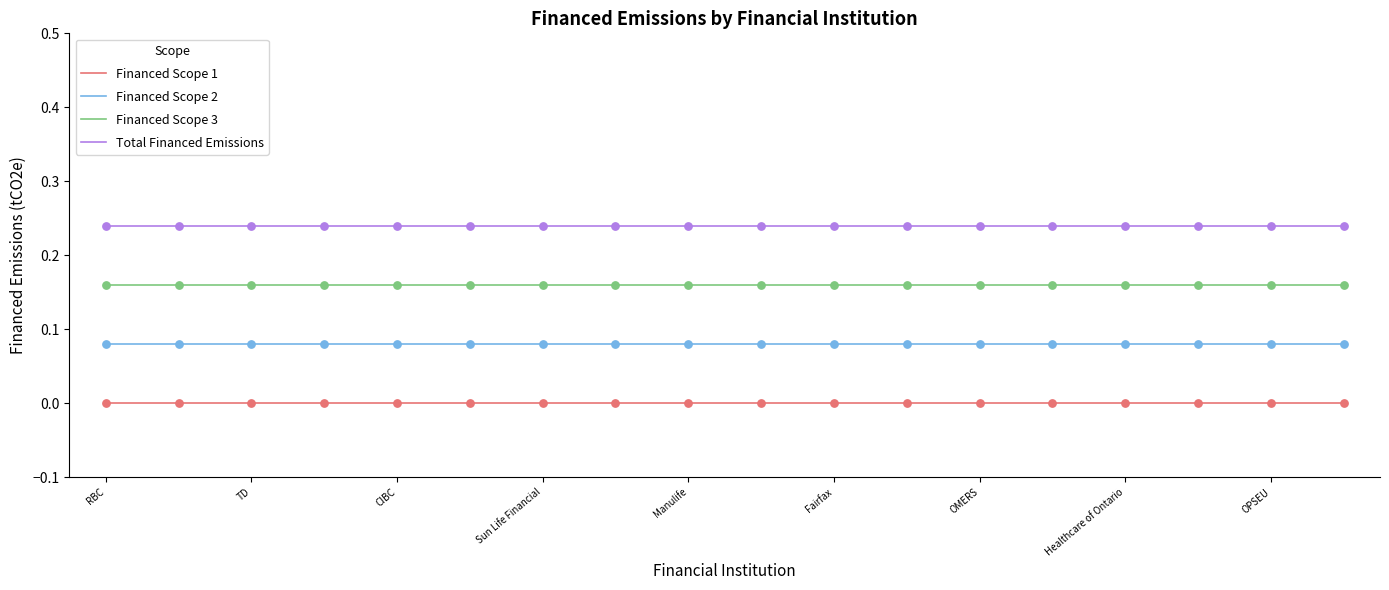

At how many categories does at least one series exceed 0?

18